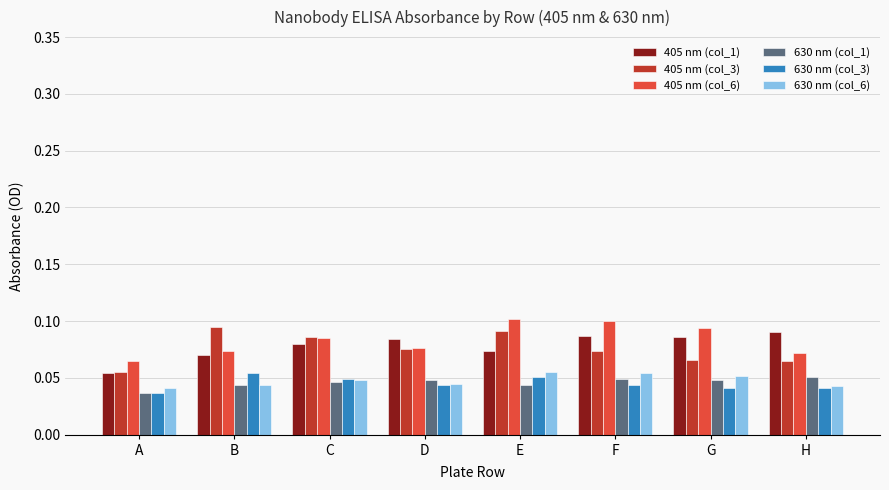

Is it true that 405 nm (col_1) equals 0.0 at F?

False